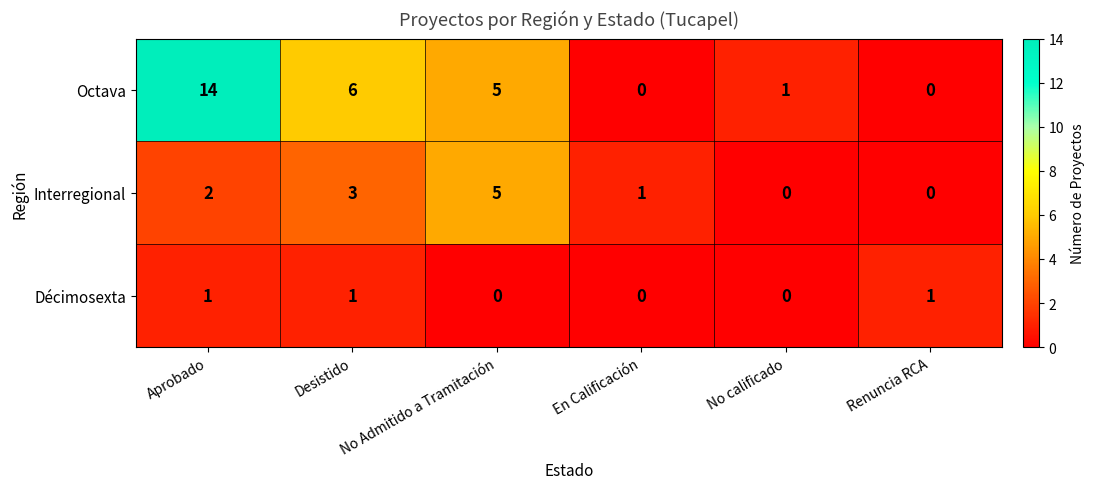

At which label does Octava first exceed 5?

Aprobado